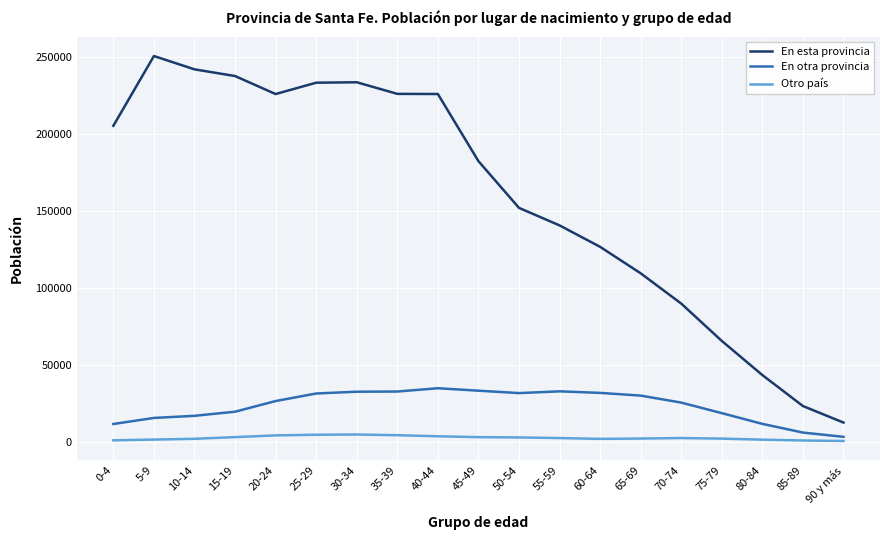

What is the minimum value shown in the chart?

553